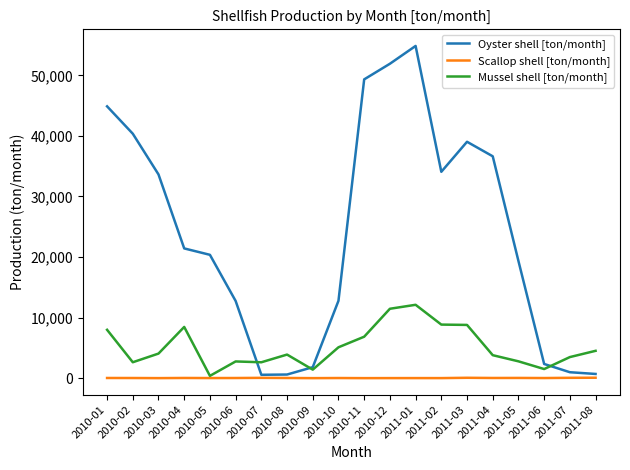

Which series has the largest total across all categories?

Oyster shell [ton/month]